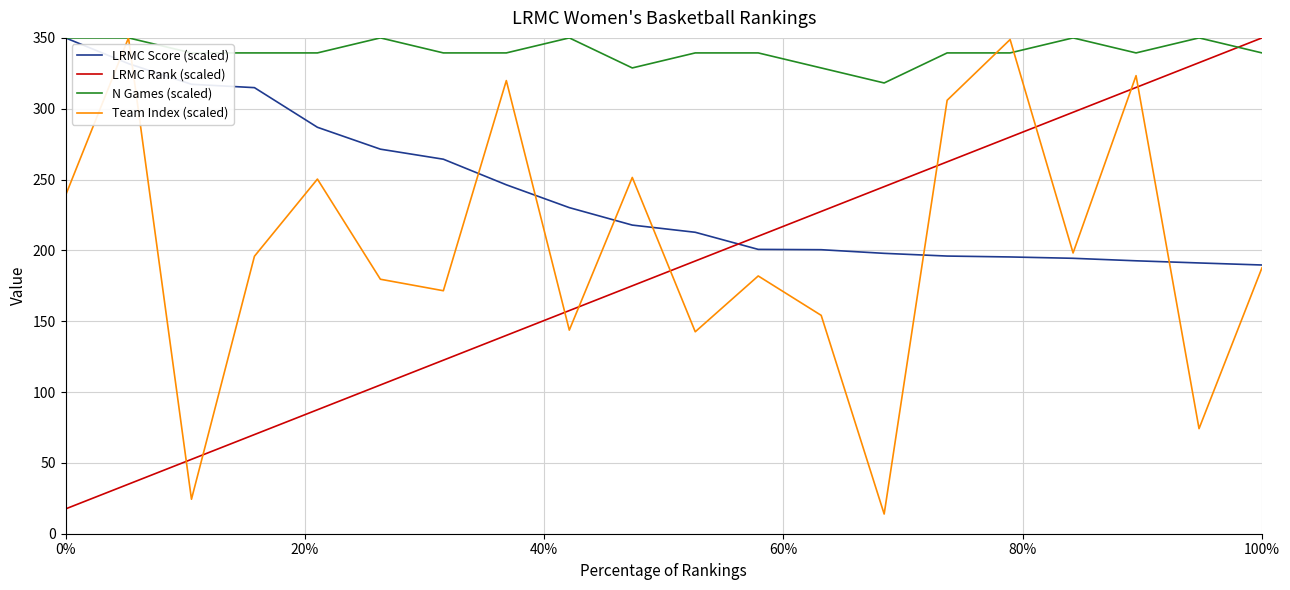

What is the lowest value of the LRMC Rank (scaled) series?

17.5